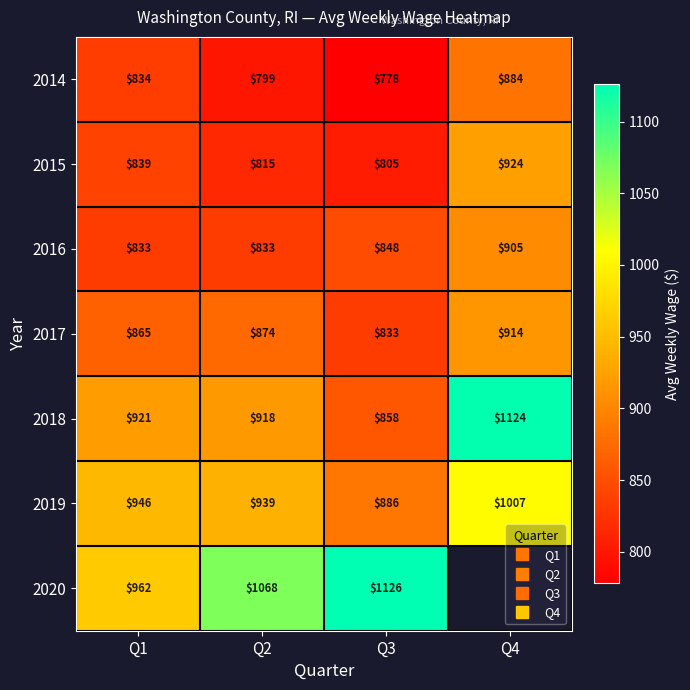

The 2016 series shows 833 at Q2. True or false?

True